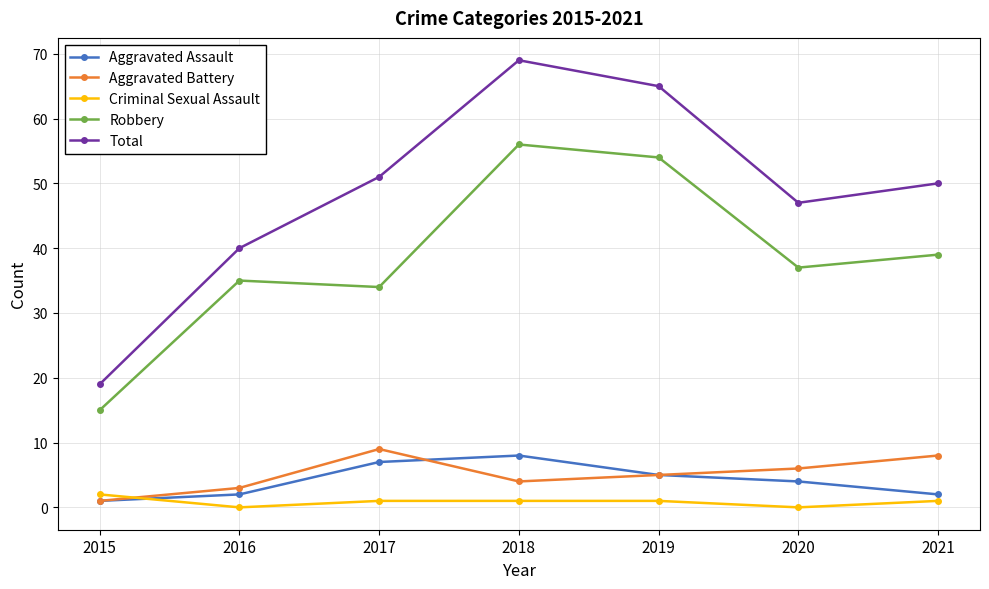

What is the value of the Criminal Sexual Assault point at the 7th from the left?

1